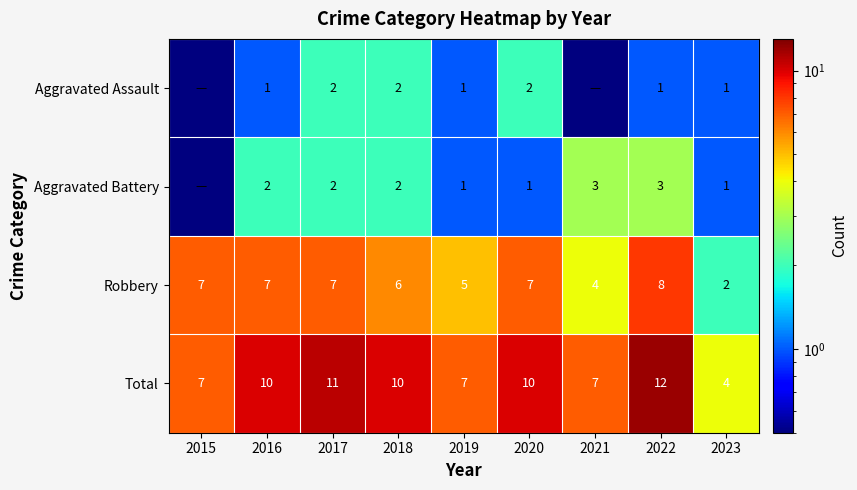

Rank the series at 2020 from lowest to highest value.

Aggravated Battery, Aggravated Assault, Robbery, Total